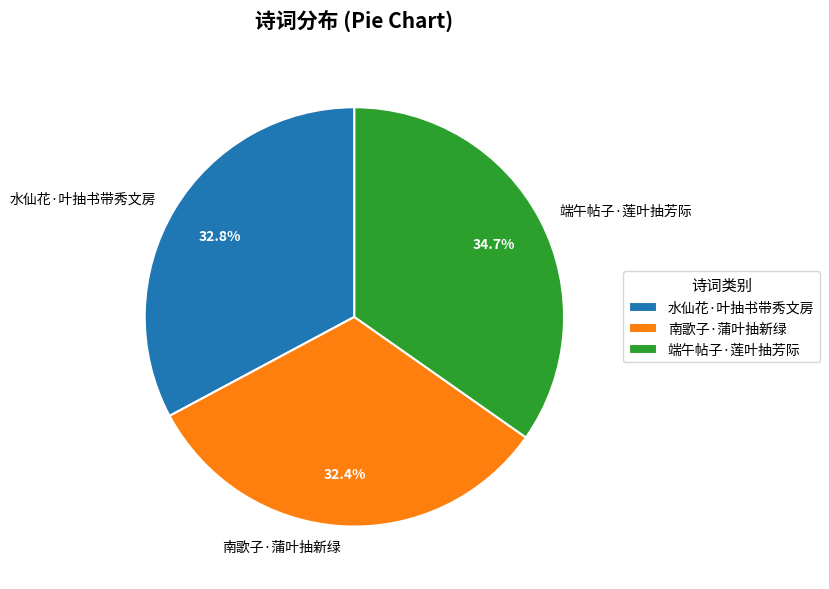

What is the largest slice in the pie chart?

端午帖子·莲叶抽芳际